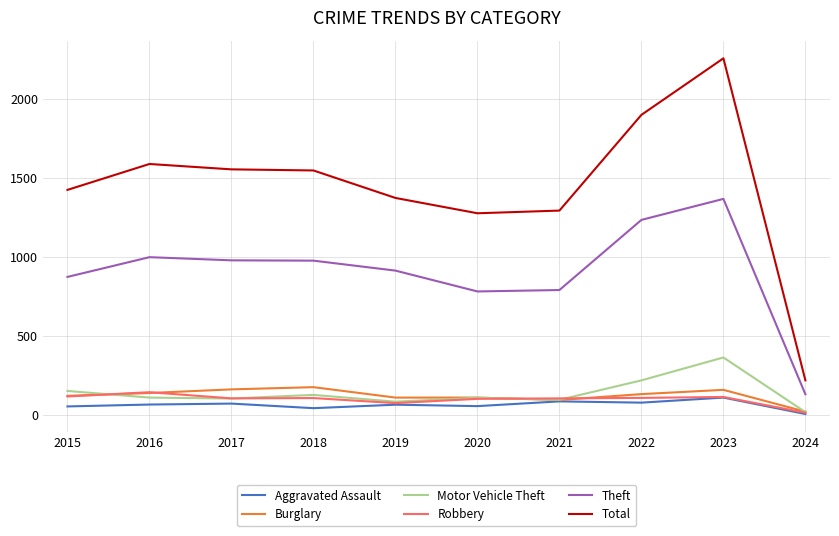

True or false: Motor Vehicle Theft and Theft cross at least once.

False